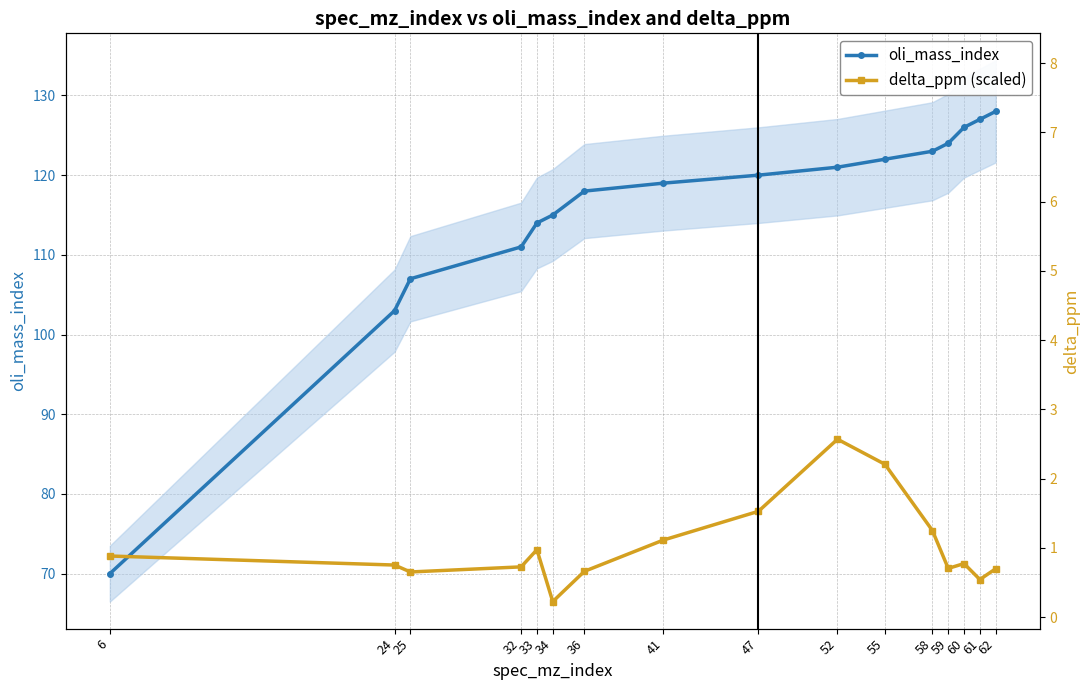

Rank the categories by oli_mass_index value from highest to lowest.

62, 61, 60, 59, 58, 55, 52, 47, 41, 36, 34, 33, 32, 25, 24, 6